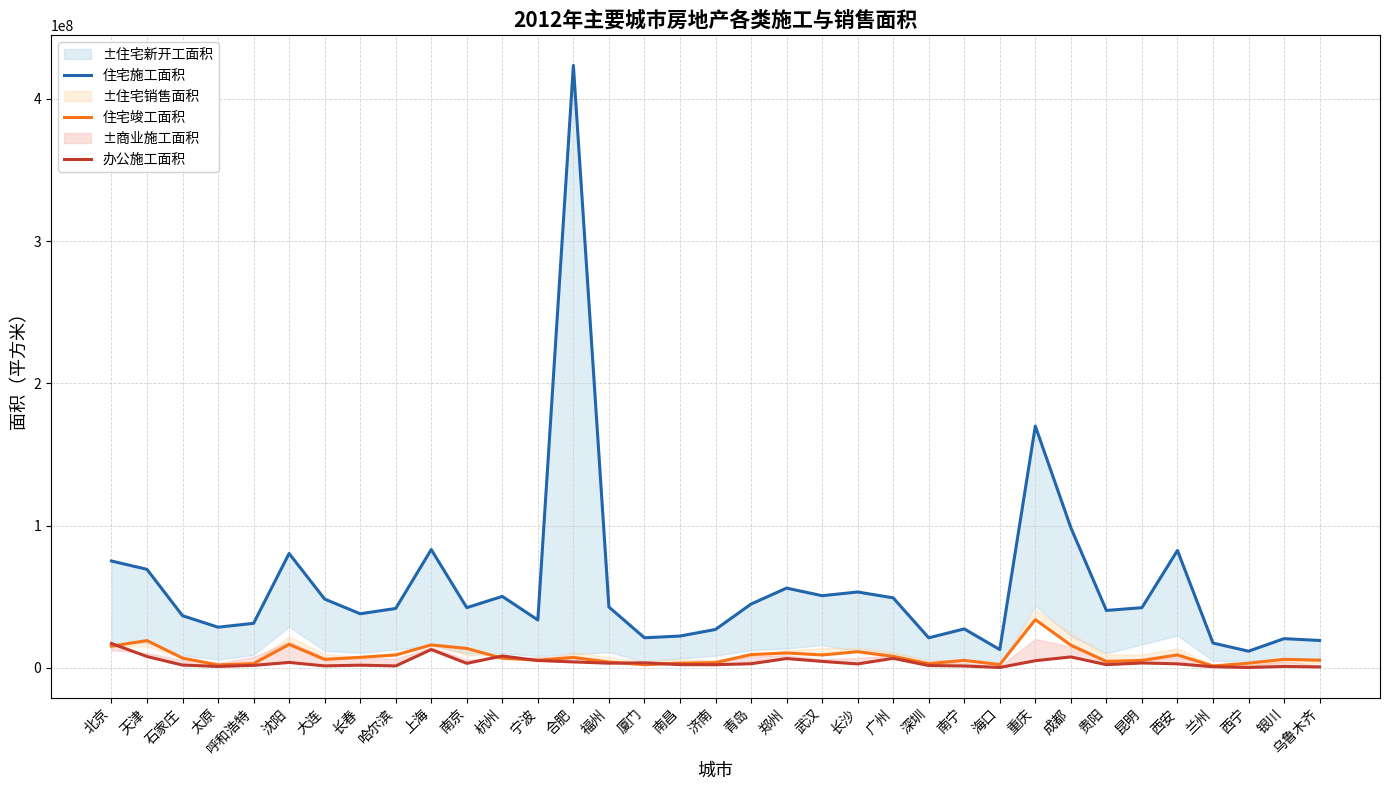

What is the total value across all series at 哈尔滨?

52029555